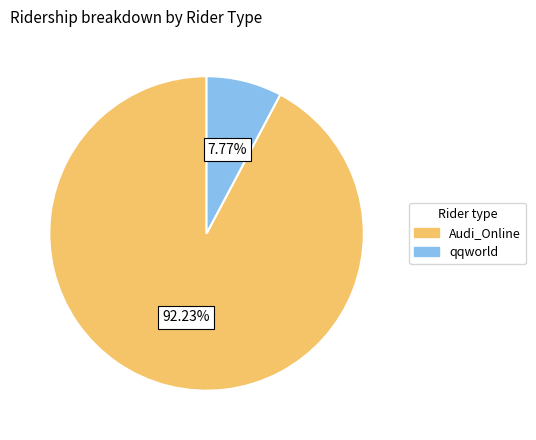

Which slice represents more than half of the pie?

Audi_Online